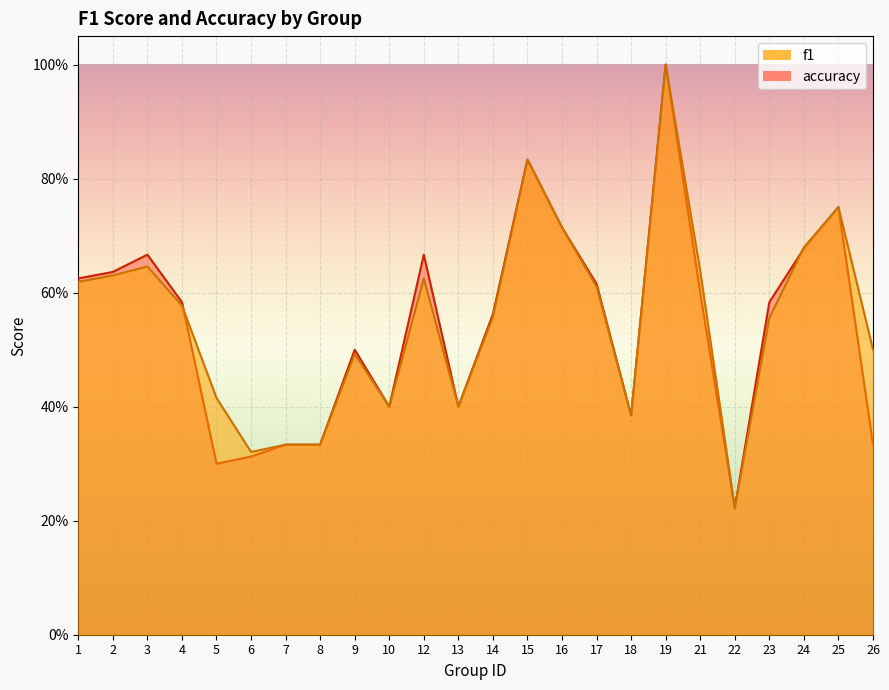

The value of accuracy at 9 is 0.8. True or false?

False